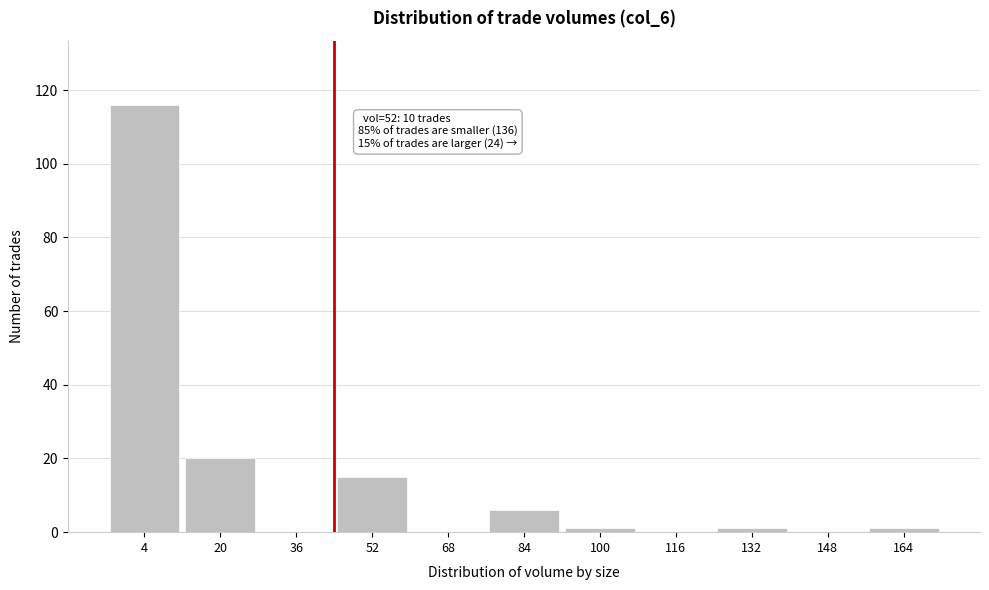

Reading left to right, transcribe all the data shown in this chart.

4=116	20=20	36=0	52=15	68=0	84=6	100=1	116=0	132=1	148=0	164=1